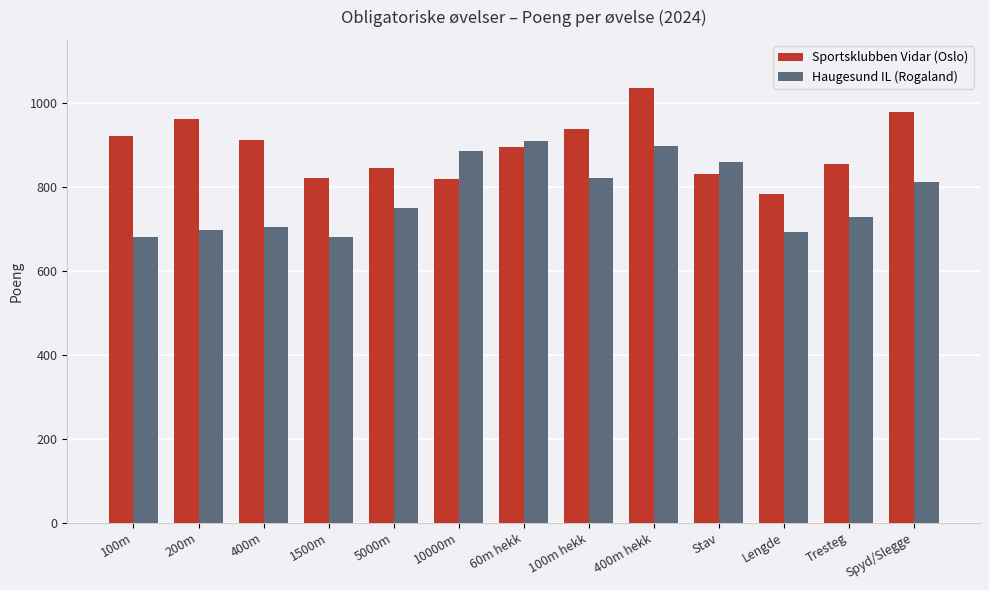

How many bars are there in each group?

2